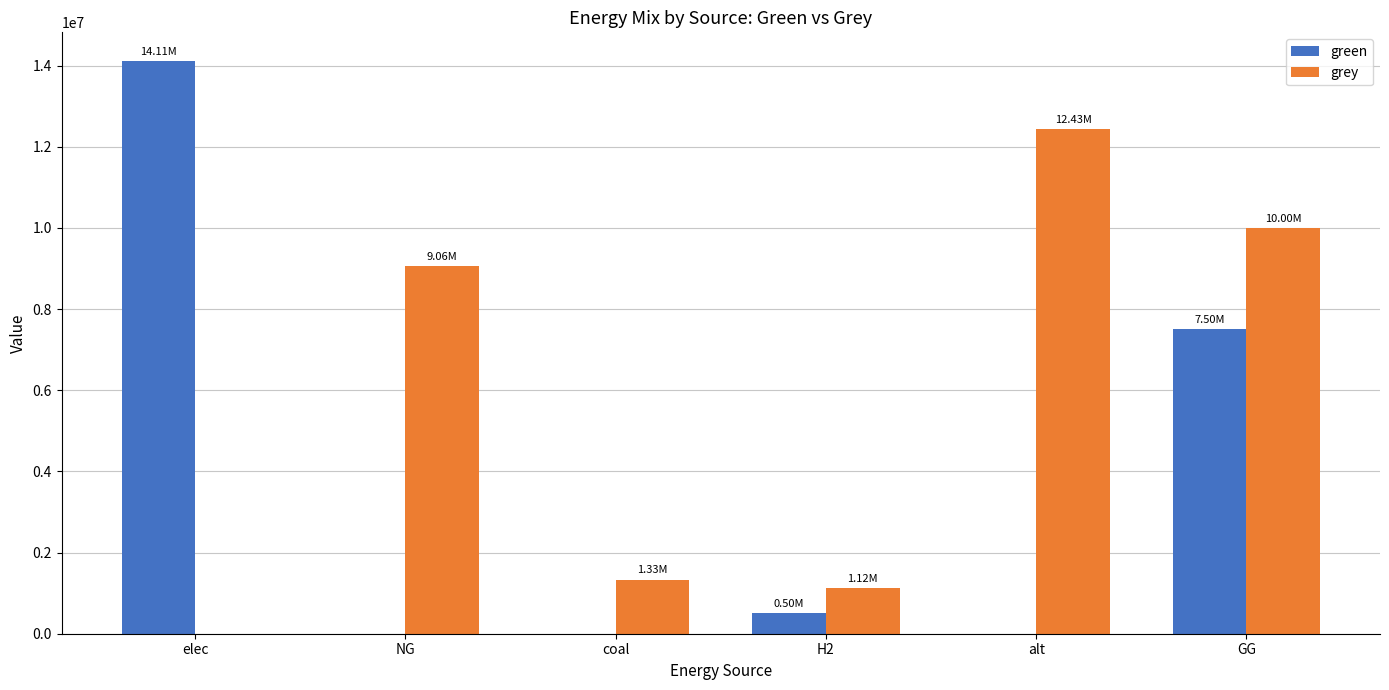

Which label corresponds to the largest value in the chart?

elec